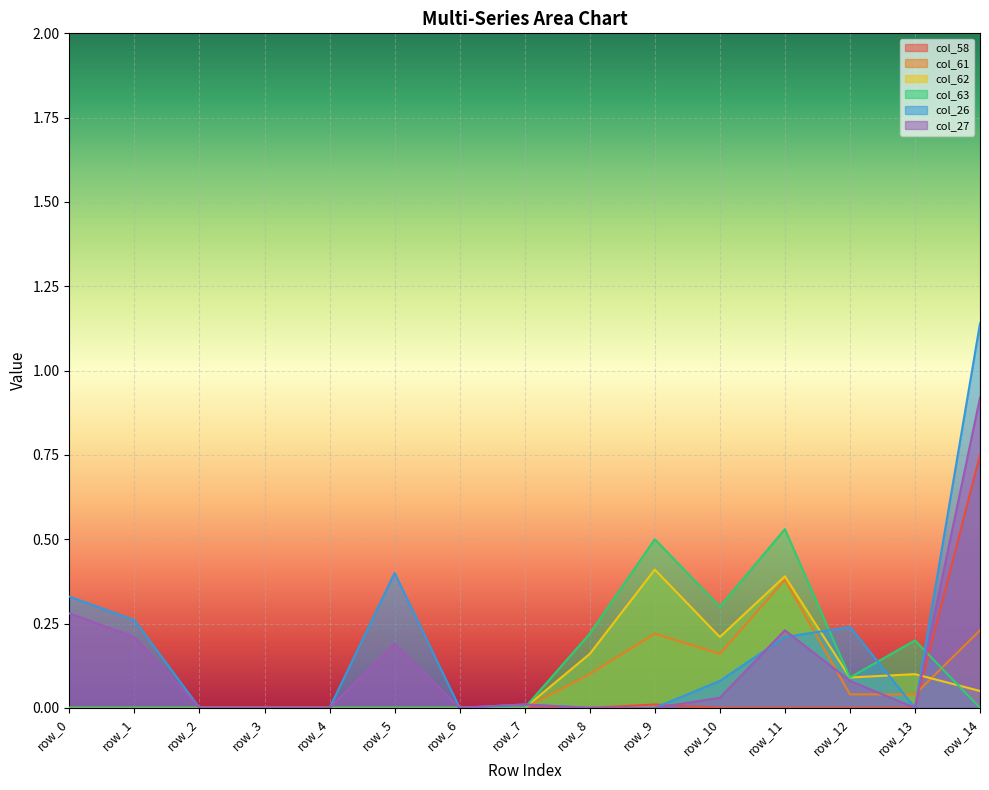

Does the chart display data point markers on the line(s)?

No